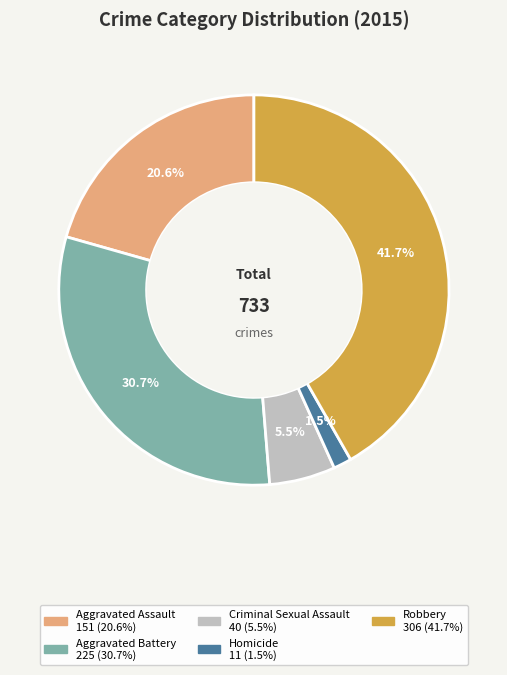

Approximately how many times larger is the value at Robbery compared to Homicide?

27.8